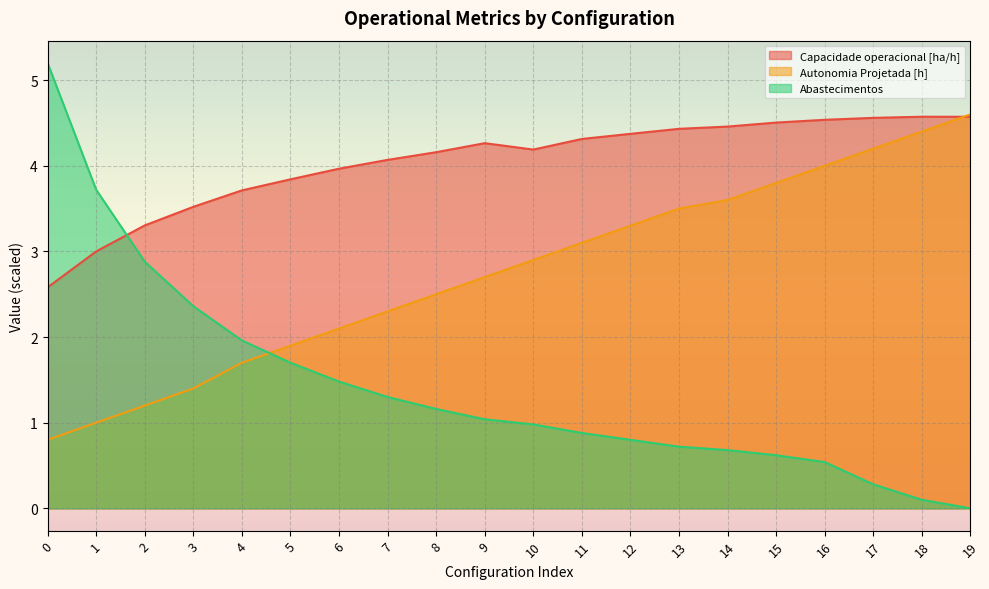

Which series has the largest total across all categories?

Capacidade operacional [ha/h]